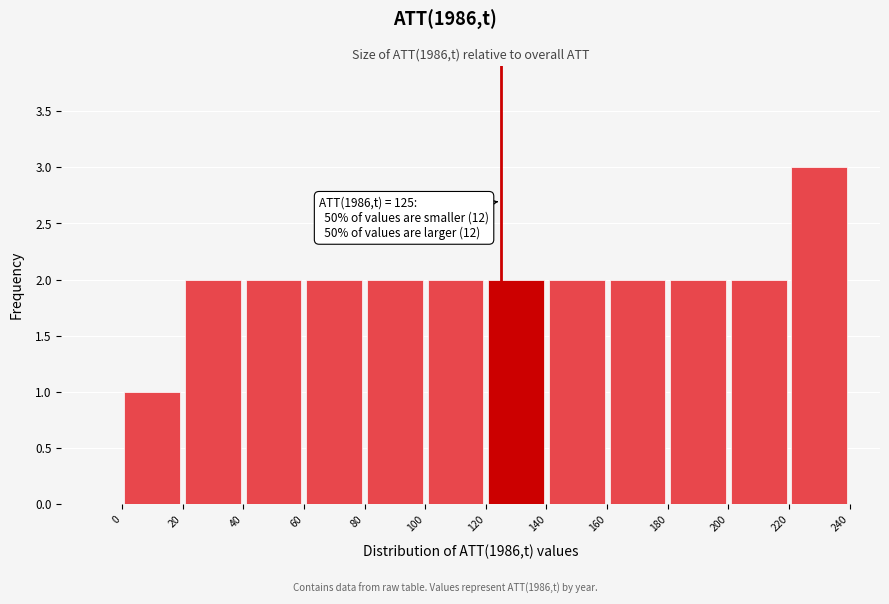

Over which range of the x-axis is the bar tallest?

220 to 240